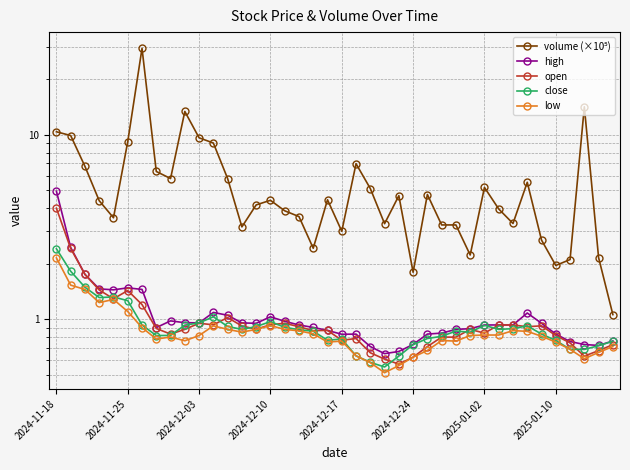

Which series has the largest total across all categories?

volume (×10⁵)